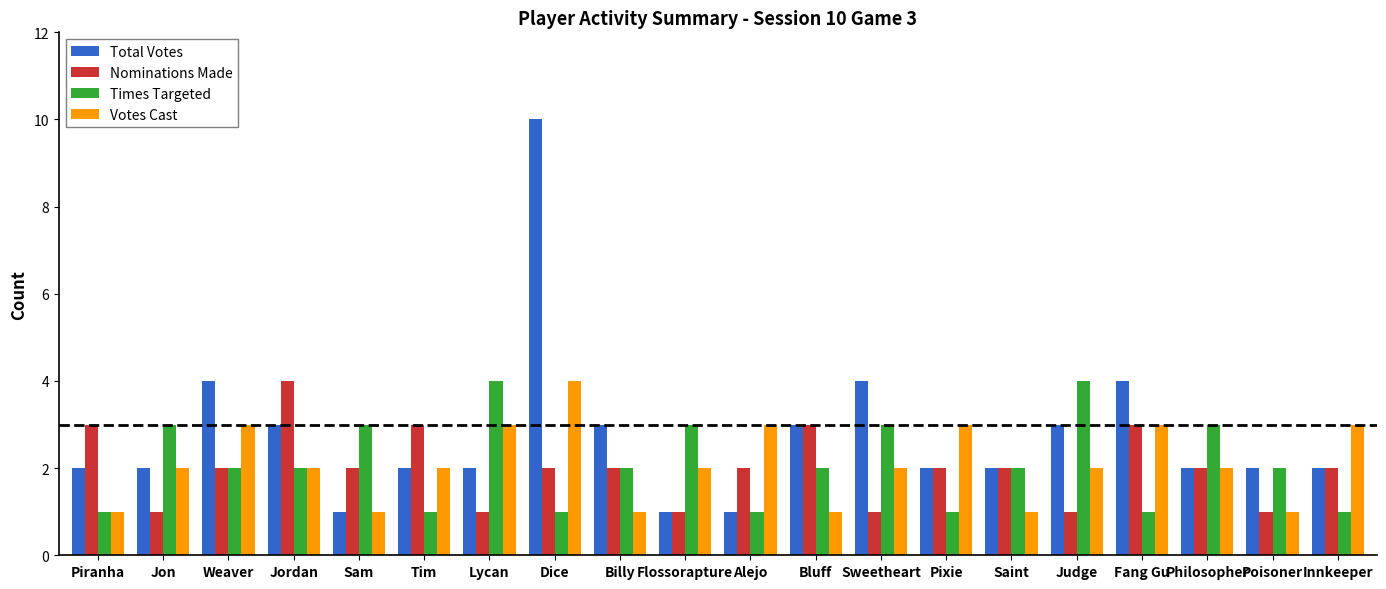

What value does the Votes Cast series have at Weaver?

3